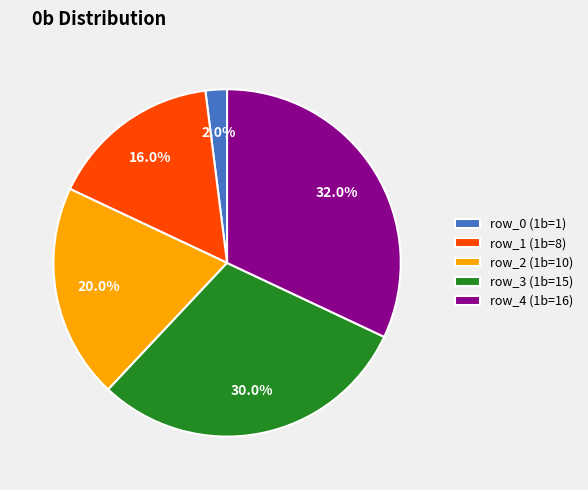

Is there a majority slice in this chart?

No